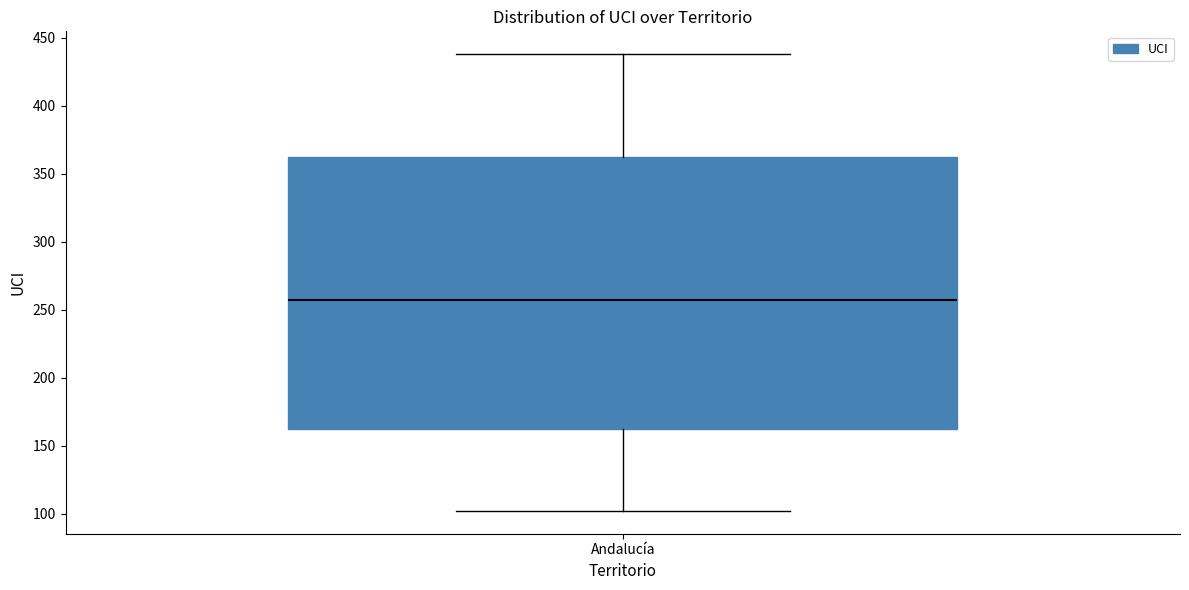

Read this box plot against the y-axis: the position of the median line, the range covered by the box, and the ends of both whiskers. The values are not printed on the chart, so give them approximately, as read against the axis.

median 255, box 160 to 360, whiskers 100 to 440